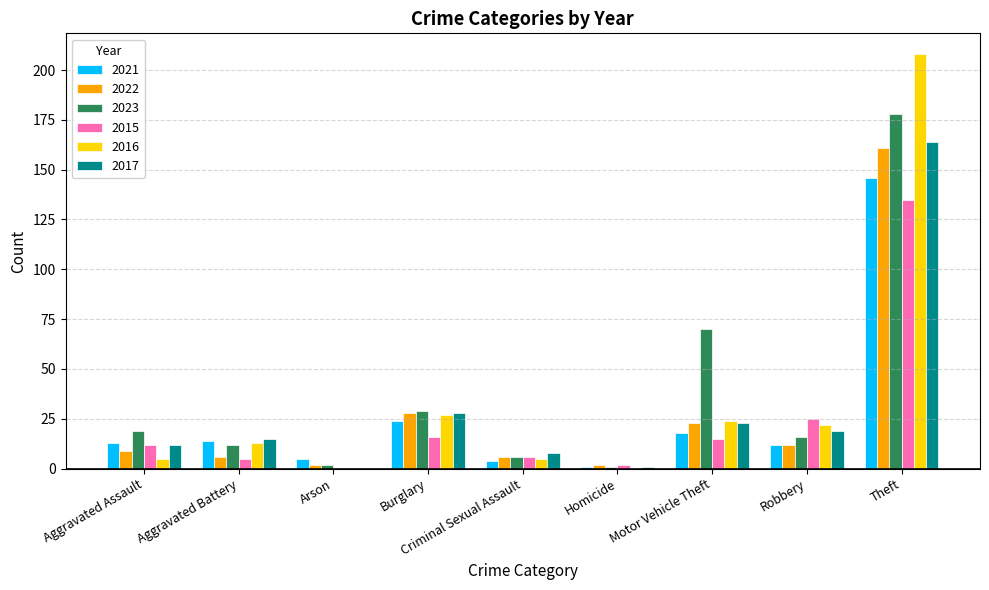

Are the bars grouped side by side (vs. stacked)?

Yes